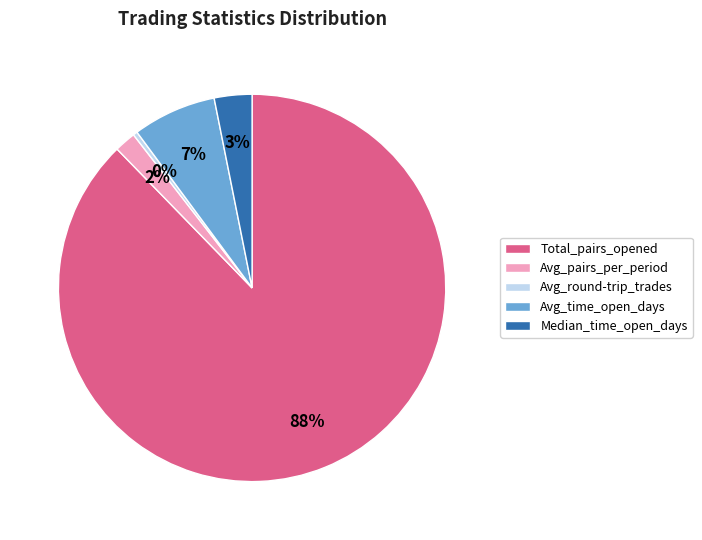

Count the number of slices in the pie.

5